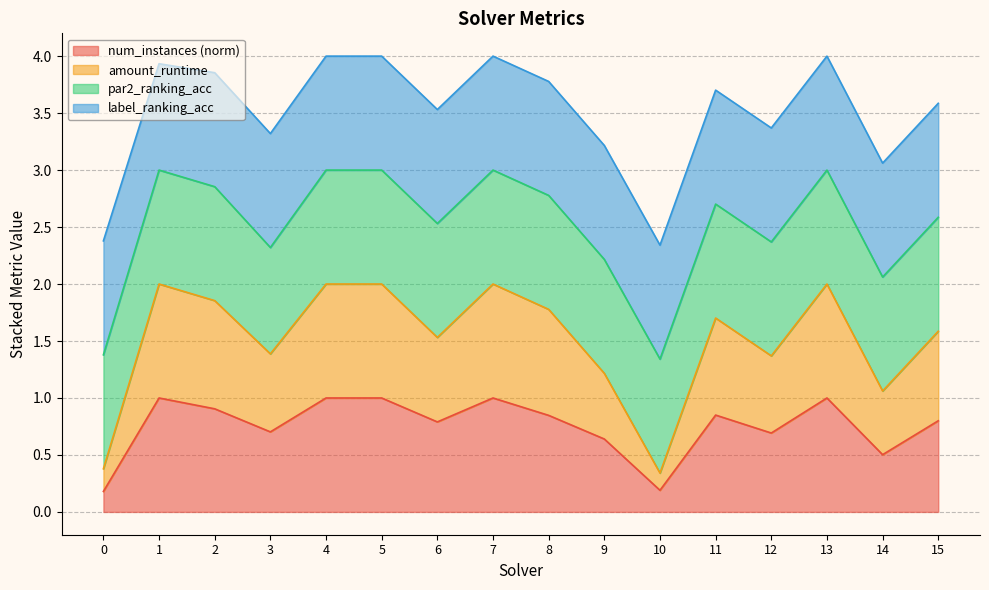

Where does the amount_runtime series first go above 1?

1